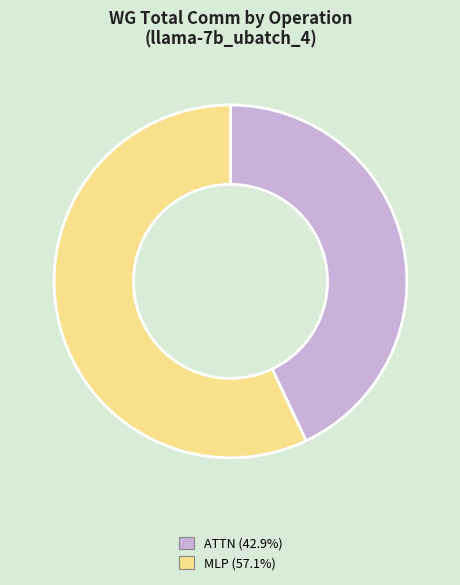

Is there any slice that represents more than half of the pie?

Yes